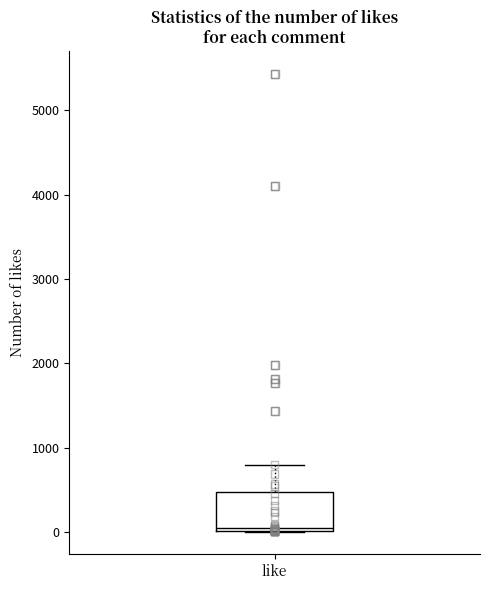

Transcribe this box plot: give where the median line is, the range the box spans, and where the two whiskers end, as read against the y-axis. The values are not printed on the chart, so give them approximately, as read against the axis.

median 0 (just above the box's lower edge), box 0 to 500, whiskers 0 to 800